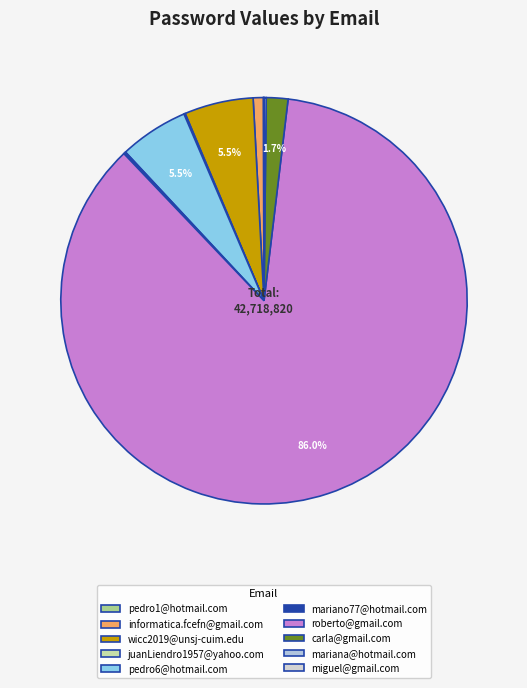

What portion of the pie excludes miguel@gmail.com?

100.0%